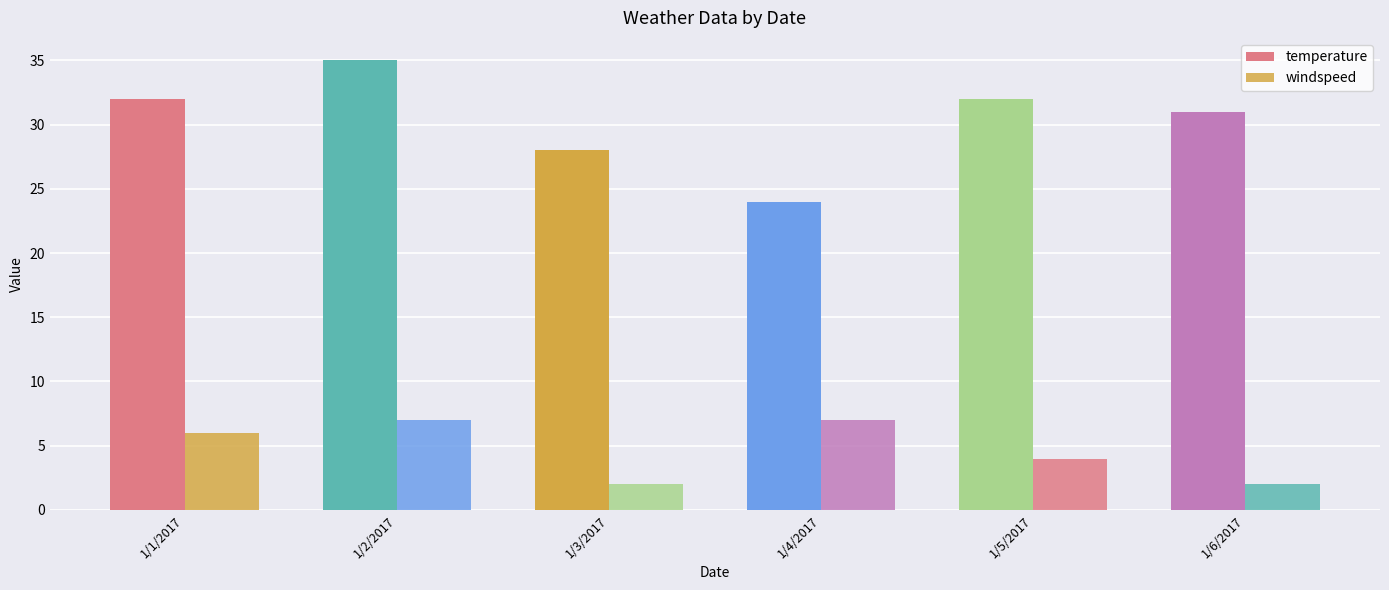

How many groups of bars are there?

6